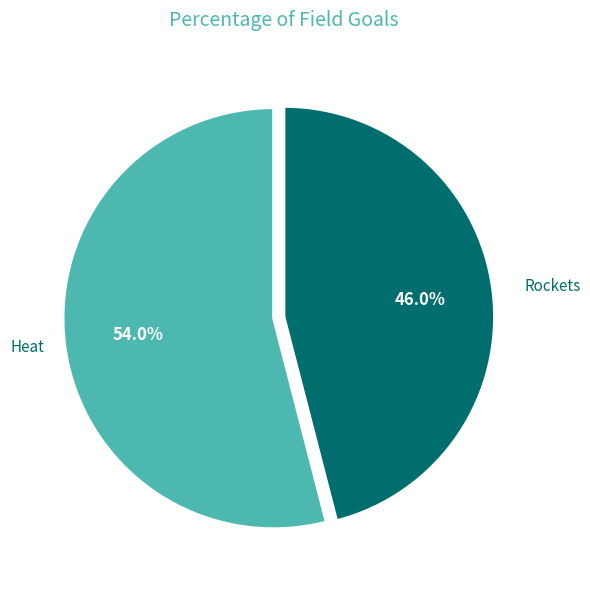

Between Heat and Rockets, which is larger?

Heat